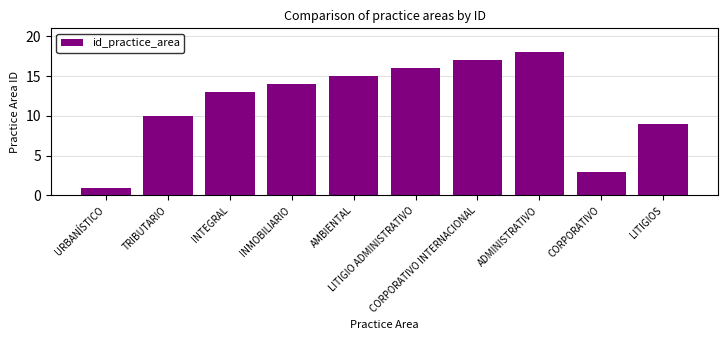

What is the change in value from INTEGRAL to ADMINISTRATIVO?

+5